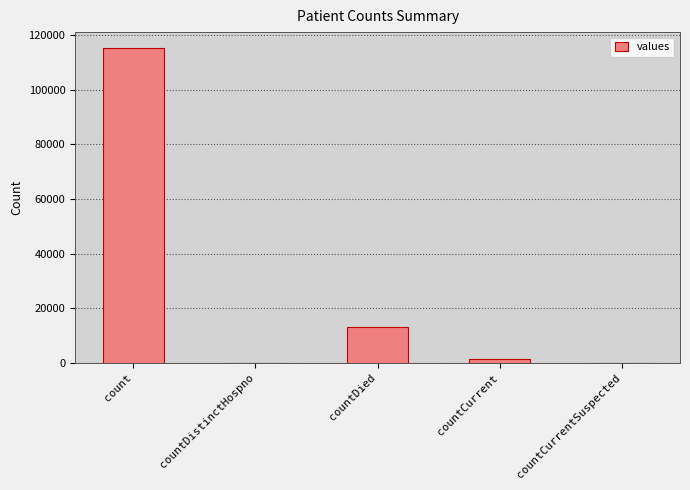

At which label is the value closest to 57689?

countDied